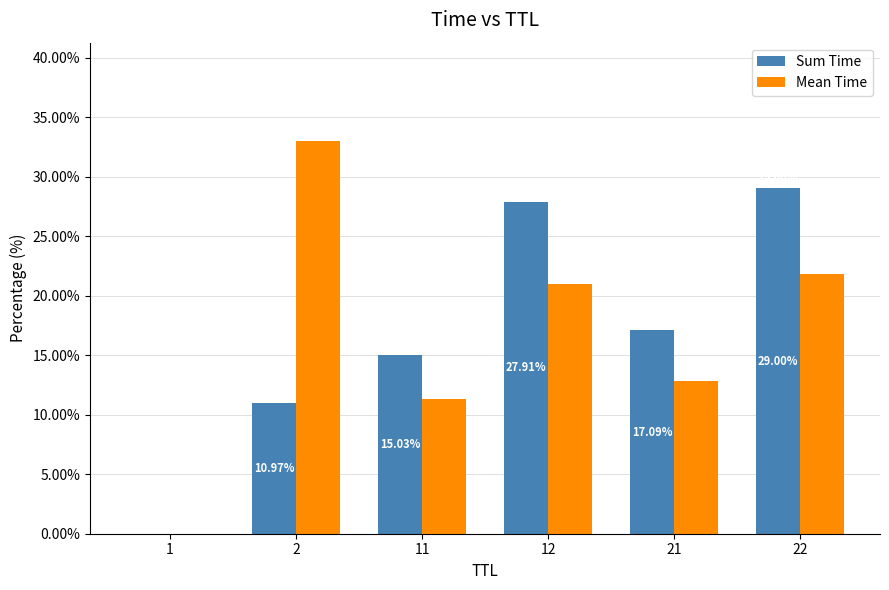

How many groups of bars are there?

6